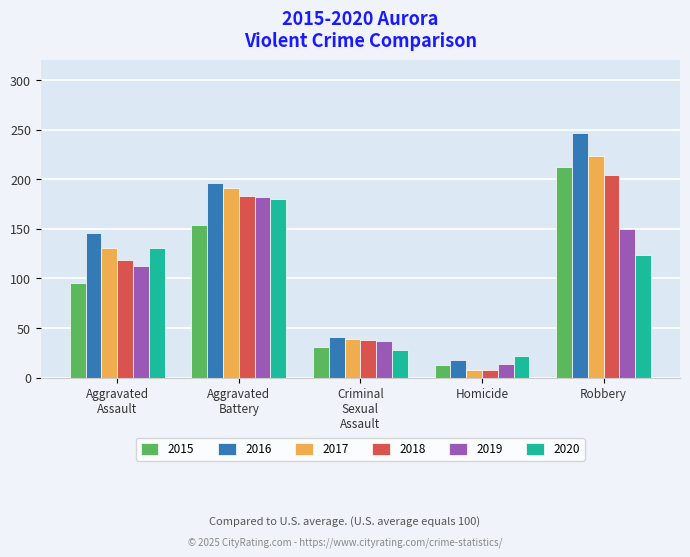

What is the spread (max minus min) of values at Homicide?

14